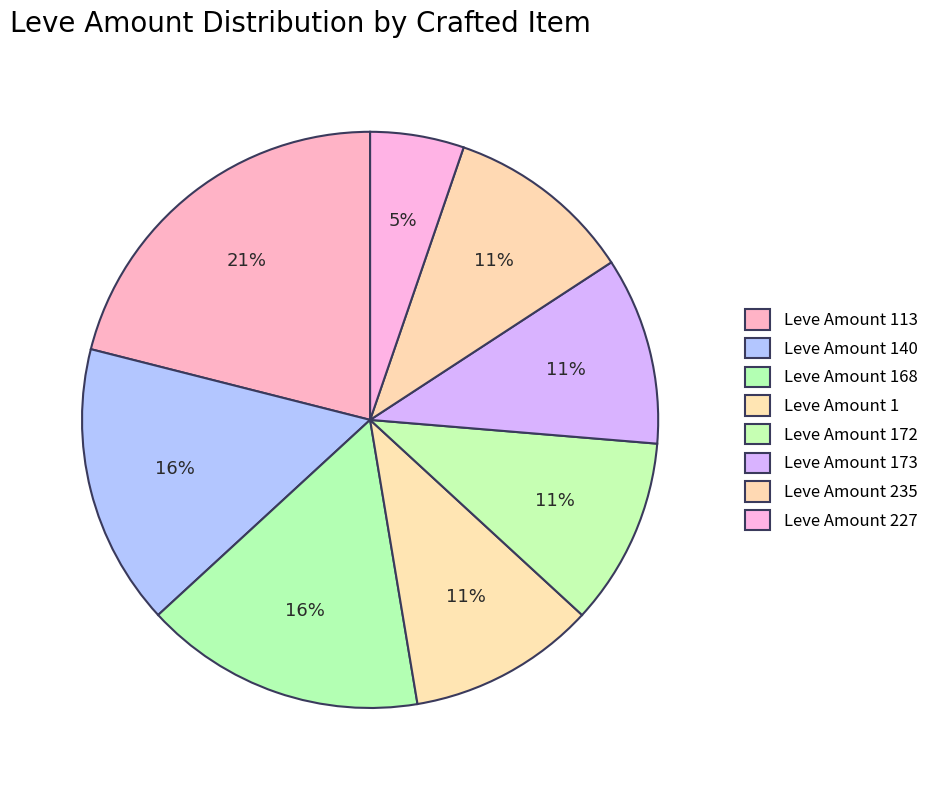

How many segments does this pie chart have?

8